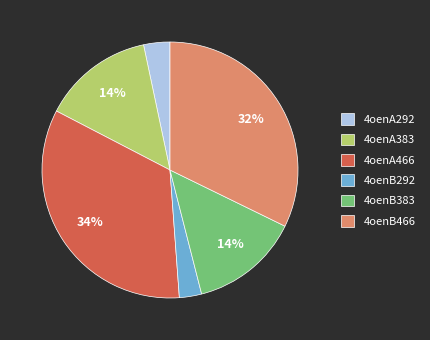

To the nearest percent, what is the difference between the largest and smallest slice percentages?

31%